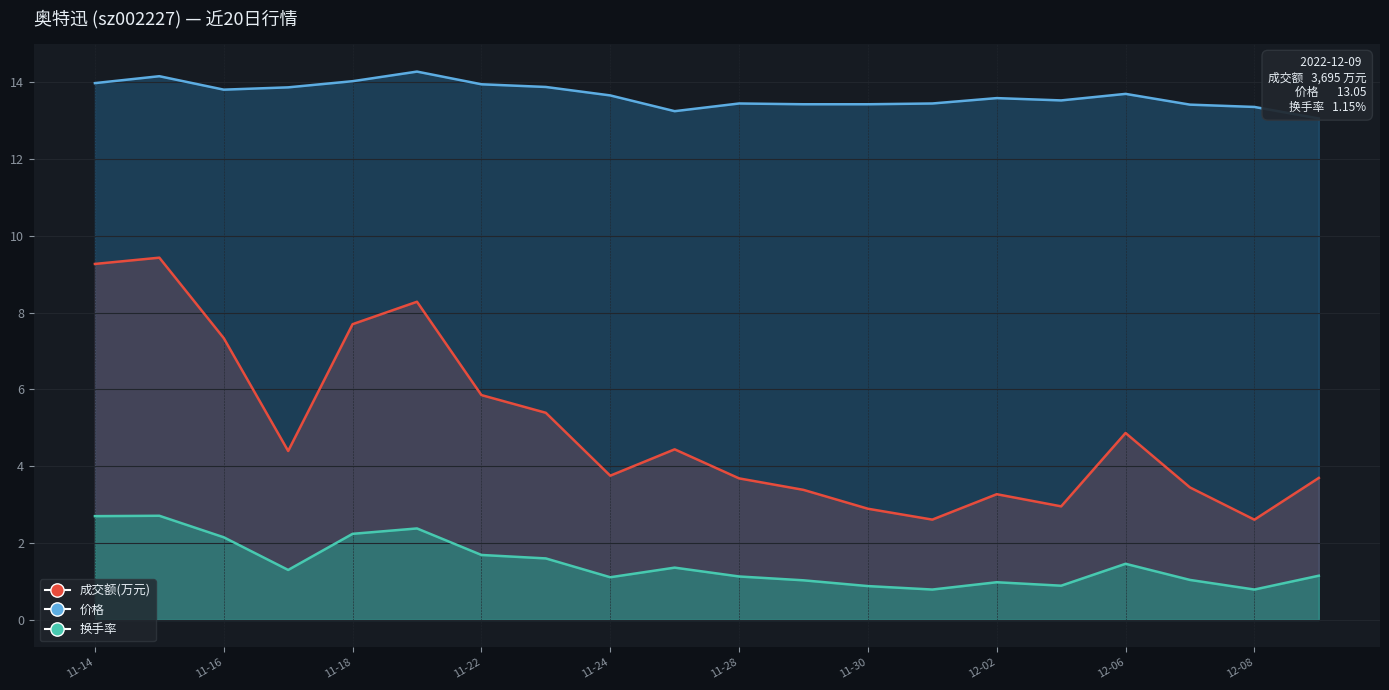

At 11-28, list the series in order from smallest to largest.

换手率, 成交额(万元), 价格